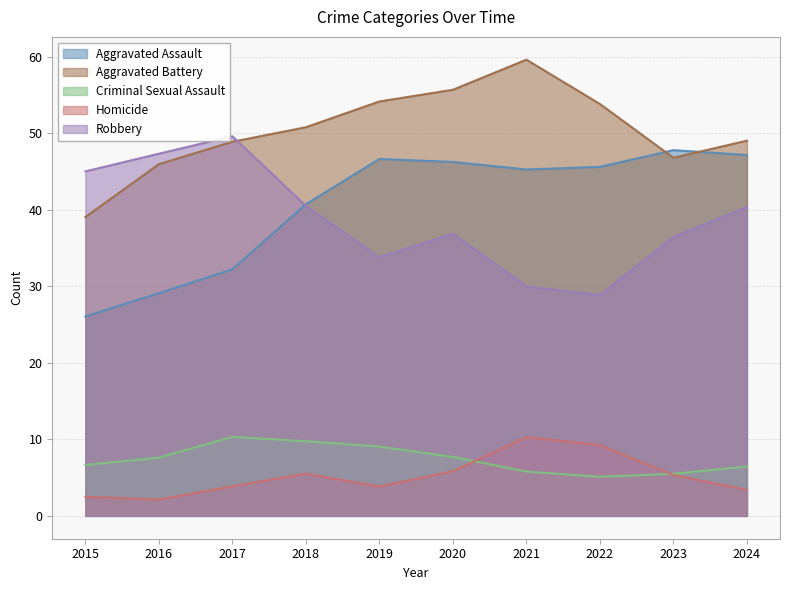

True or false: Criminal Sexual Assault and Aggravated Battery intersect in this chart.

False